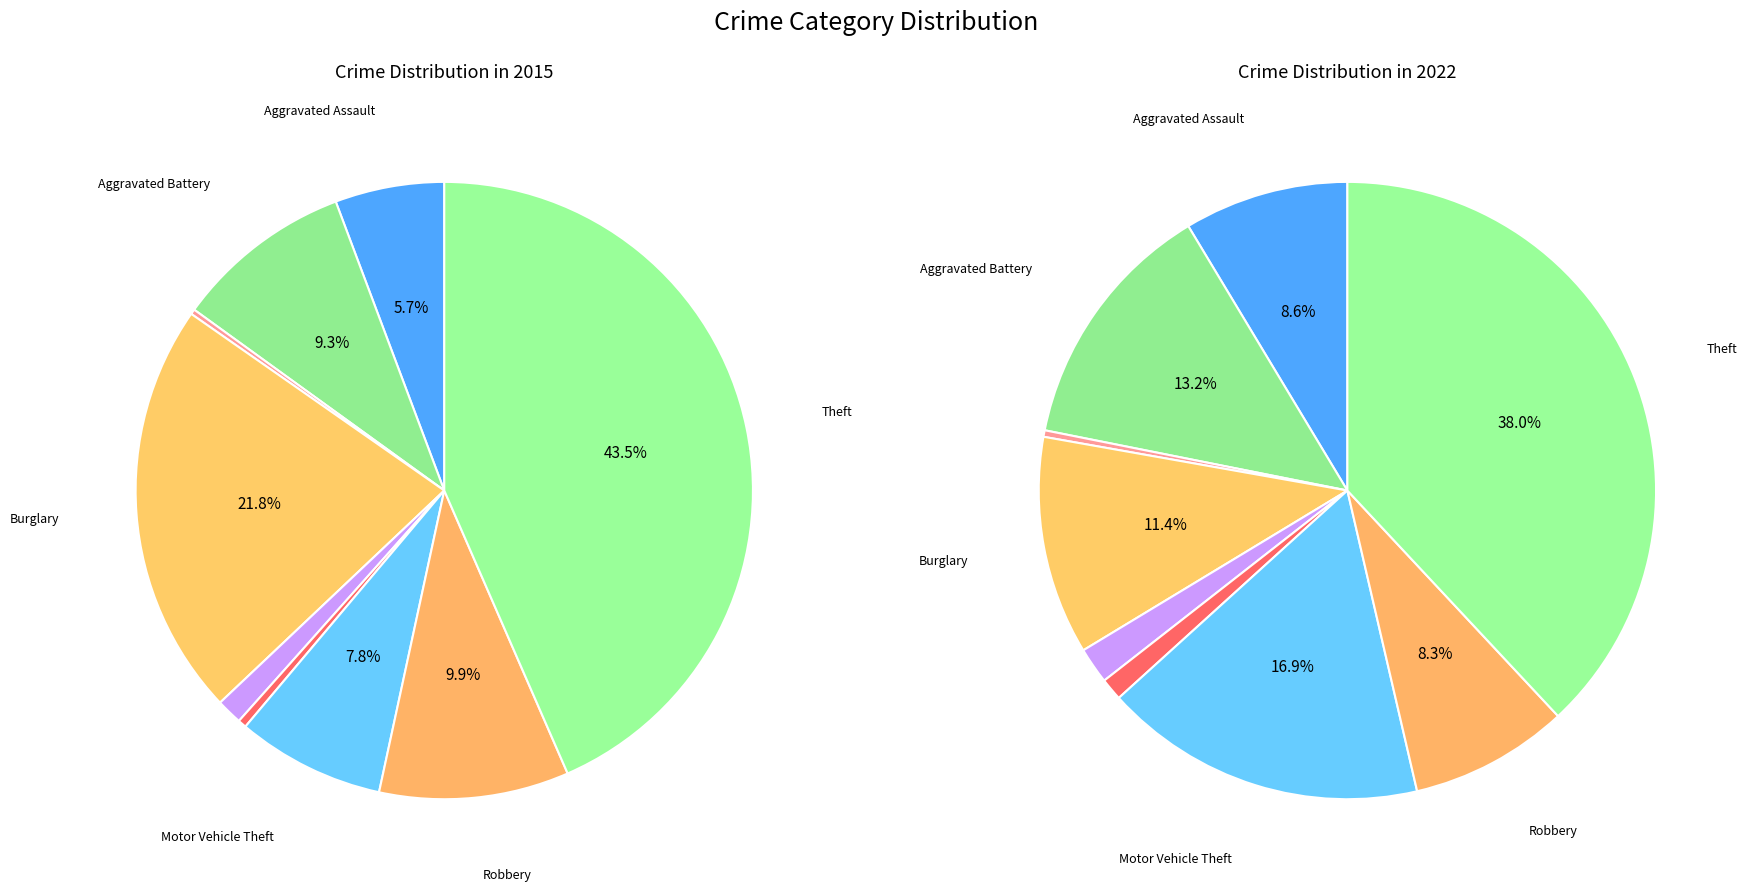

What is the difference between the highest and lowest values at Homicide?

9